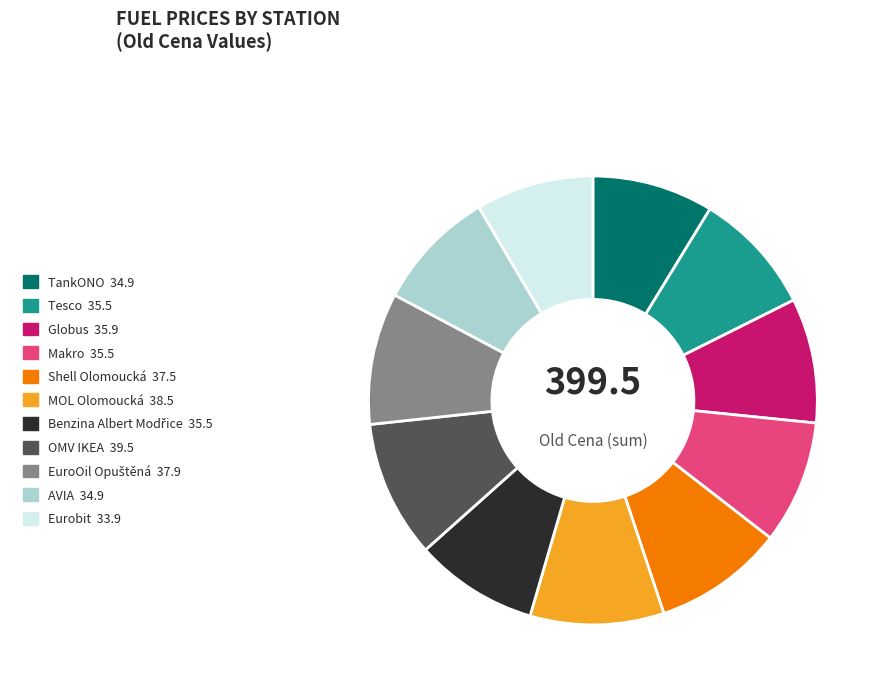

True or false: Makro 35.5 accounts for 9% of the total.

True